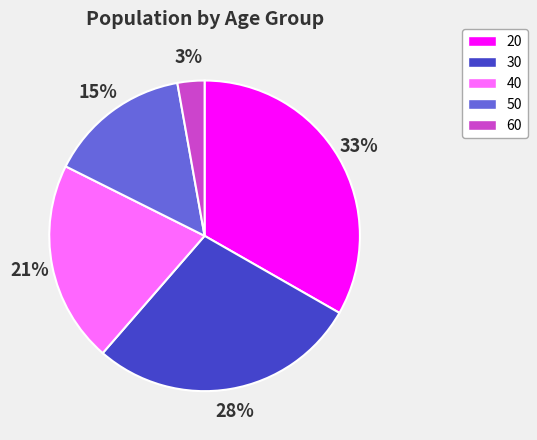

To the nearest percent, what percentage of the pie is 60?

3%